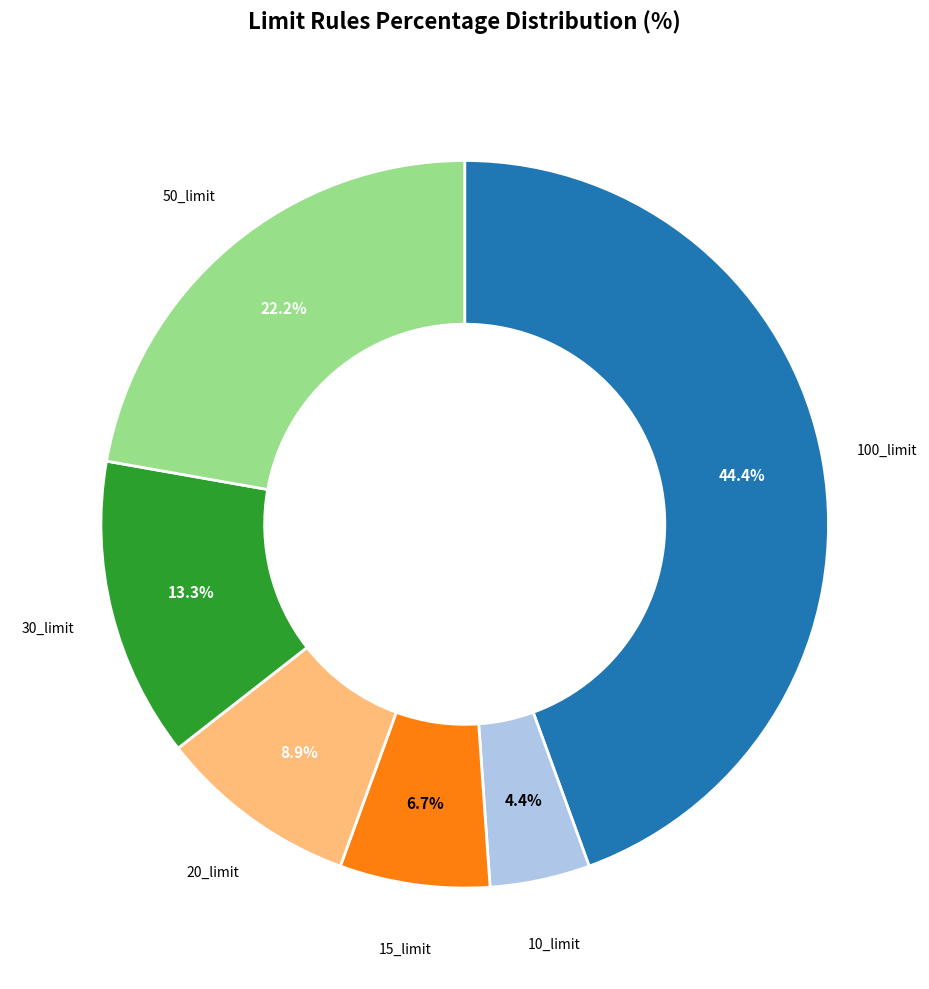

Which category has the biggest portion of the pie?

100_limit